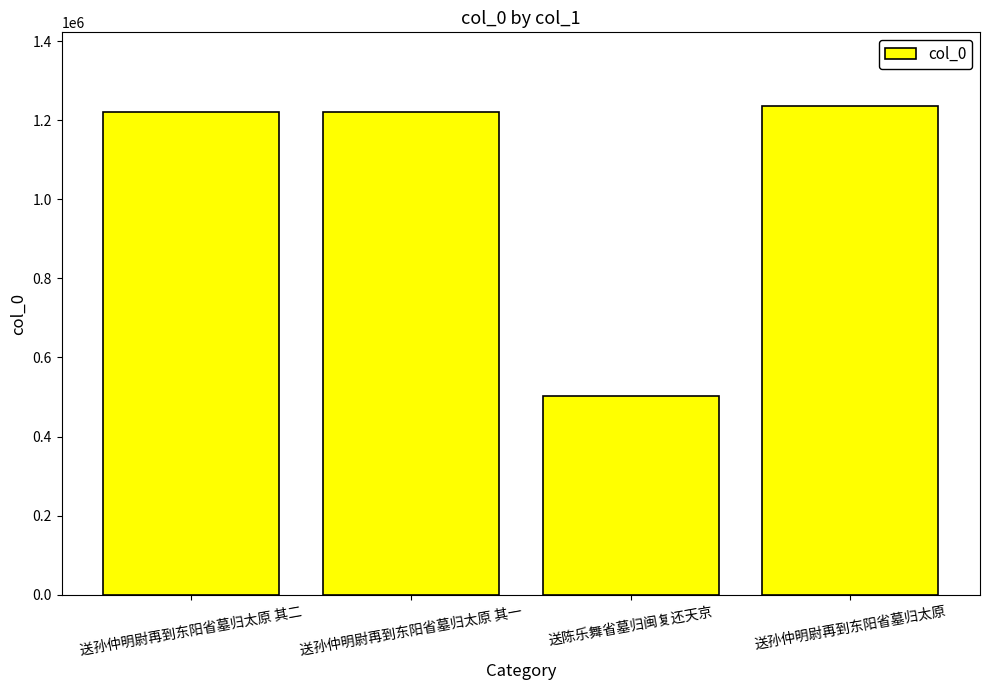

Is it true that the value at 送孙仲明尉再到东阳省墓归太原 is 2176822?

False